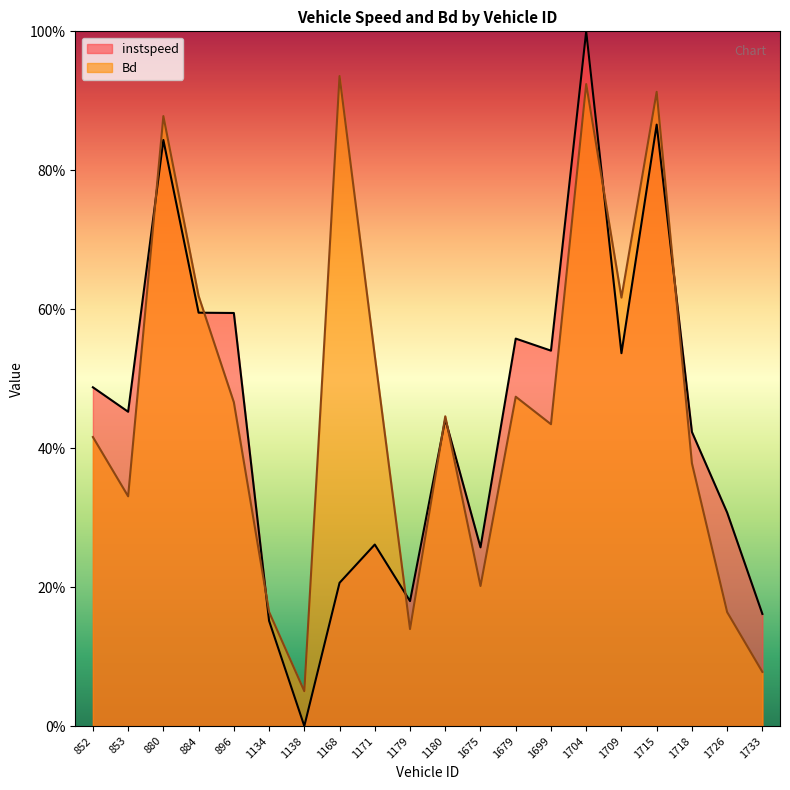

What is the sum of the instspeed values at 1171.0 and 1138.0?

0.3